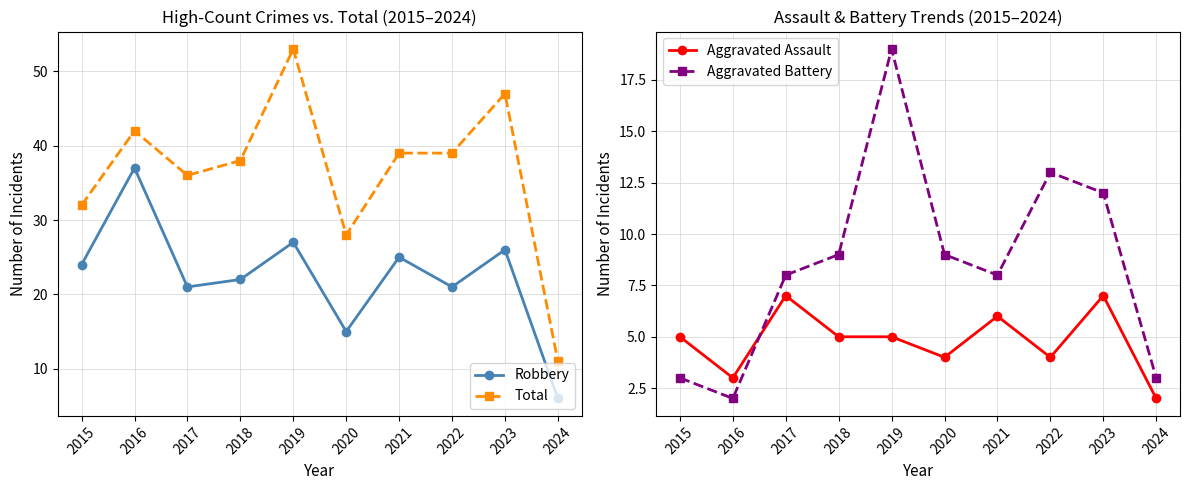

What is the spread (max minus min) of values at 2020?

24